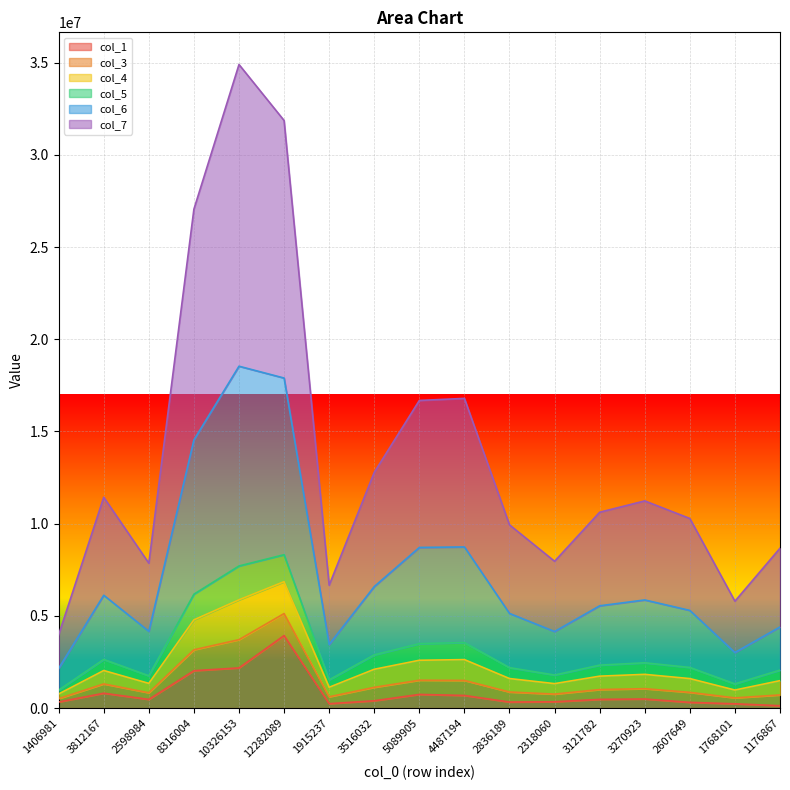

What is the total value across all series at 10326153?

34901007